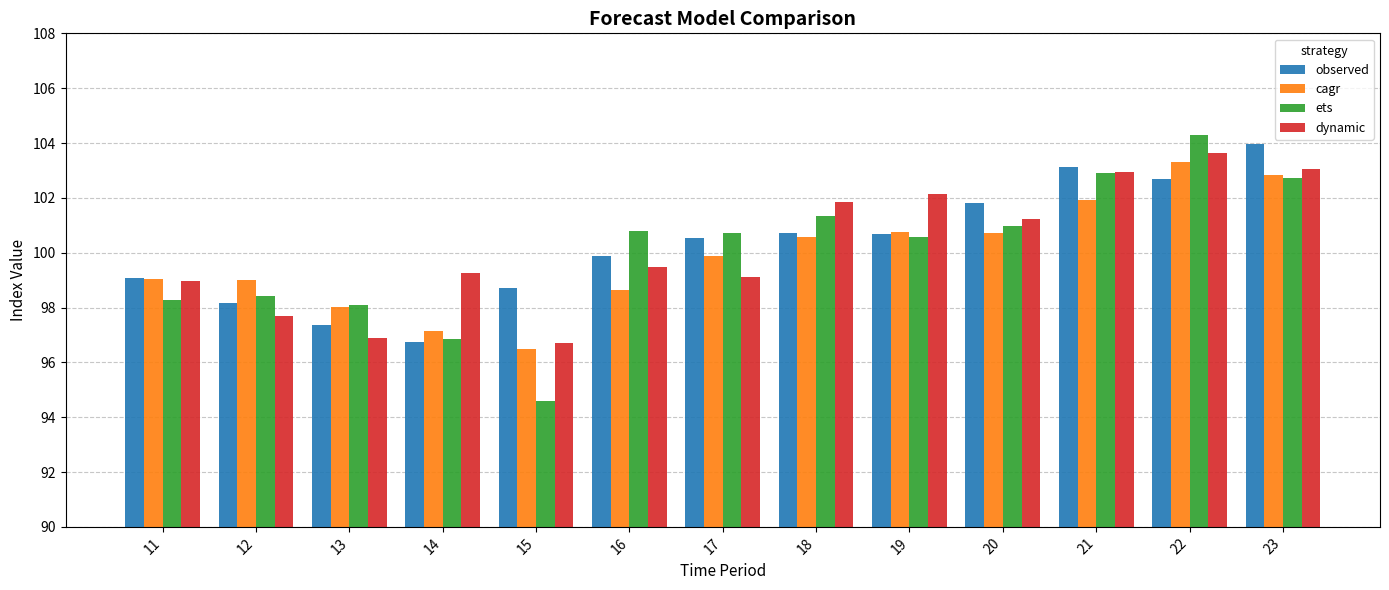

What is the sum of the observed values at 22 and 20?

204.5